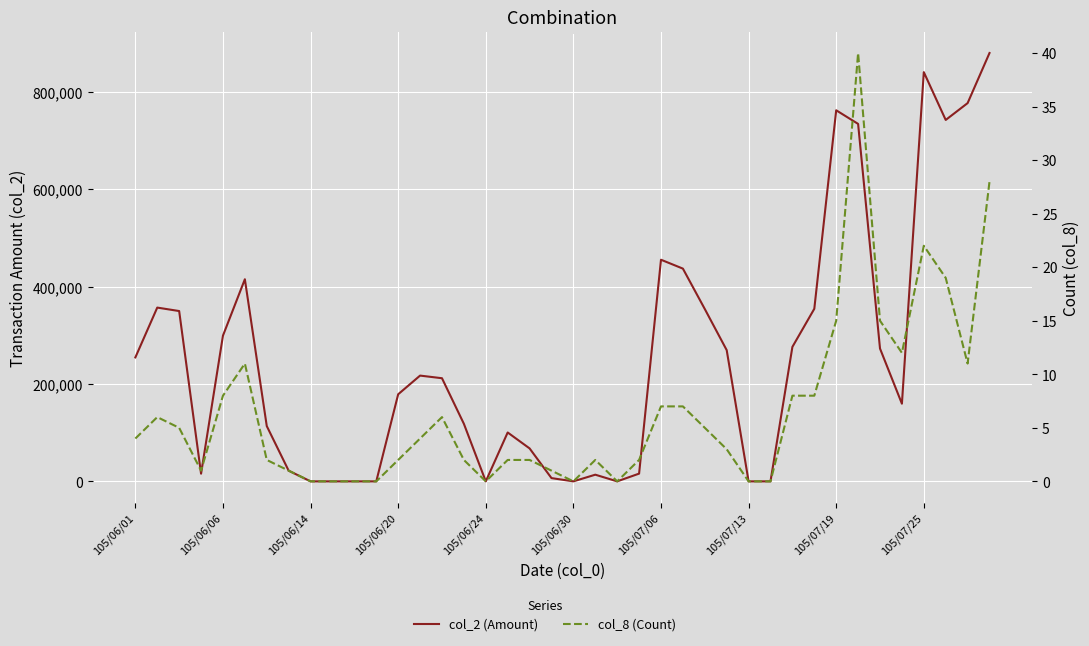

Is it true that col_8 (Count) equals 18 at 38?

False